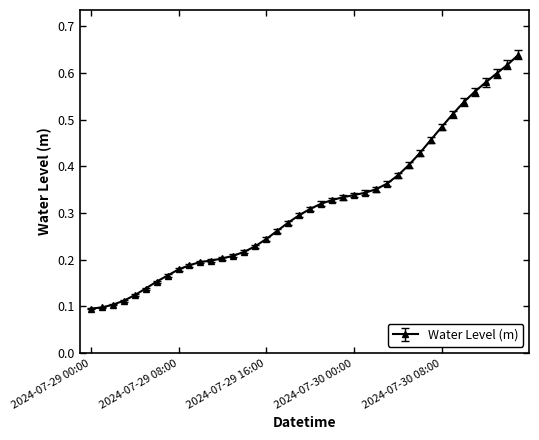

What is the sum of all values?

12.6